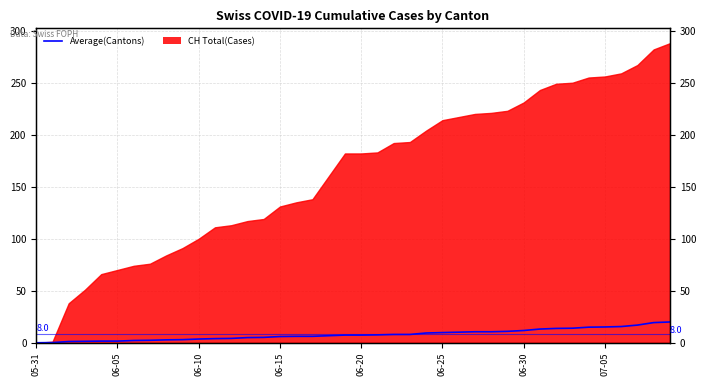

What is the difference between the maximum and second lowest values?

19.8